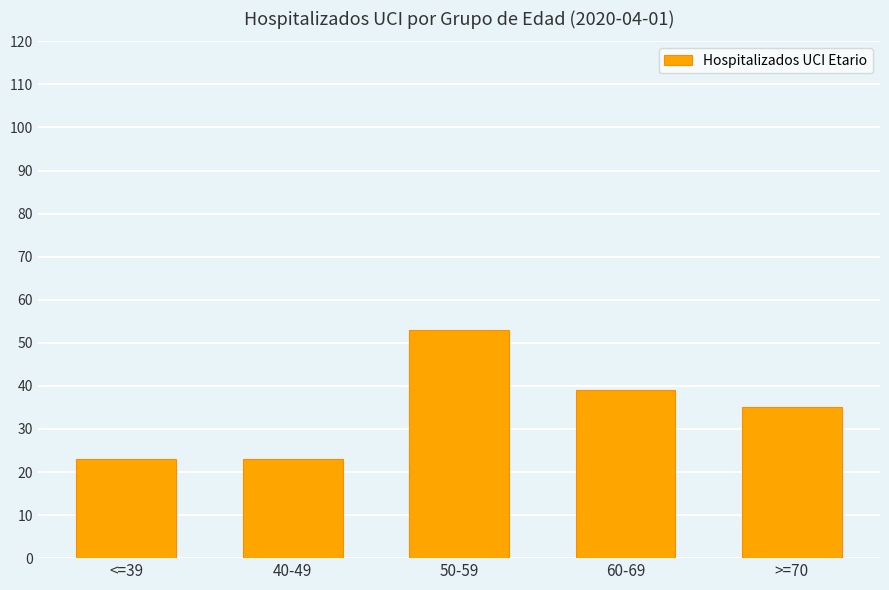

What is the value of the 1st bar from the left?

23